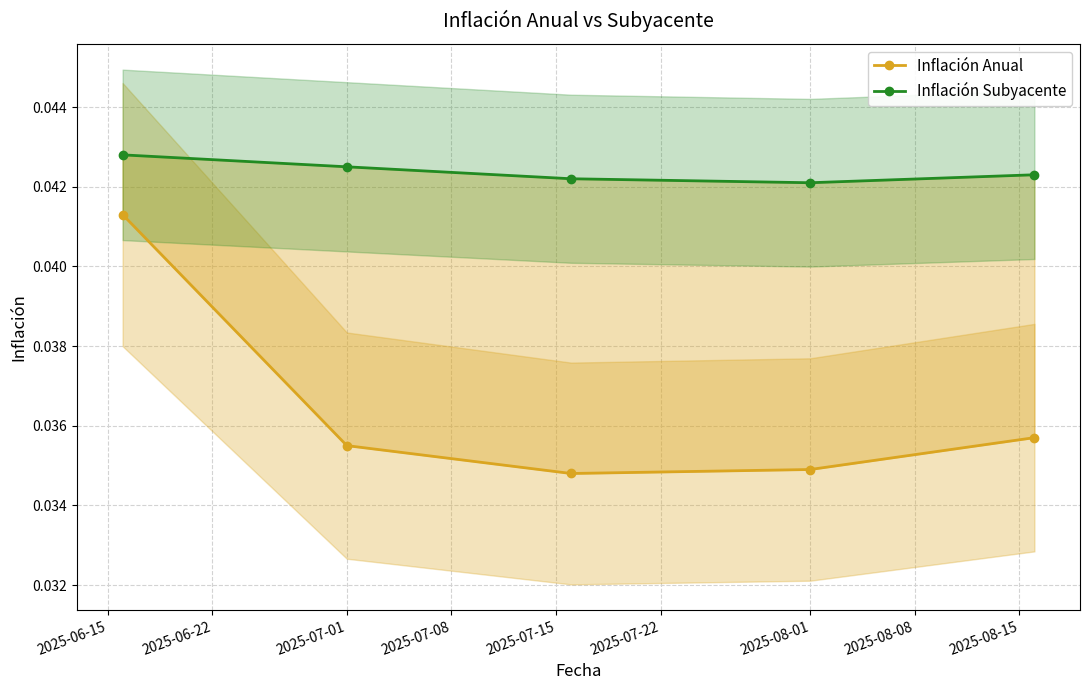

True or false: Inflación Subyacente and Inflación Anual intersect in this chart.

False